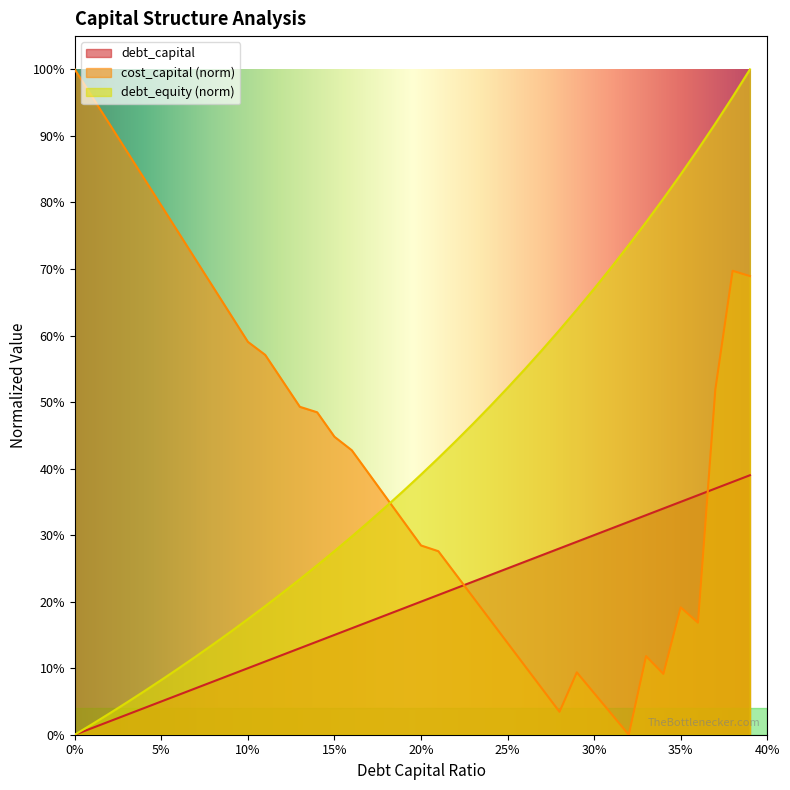

Between 0.03 and 0.28, which series saw the biggest shift?

cost_capital